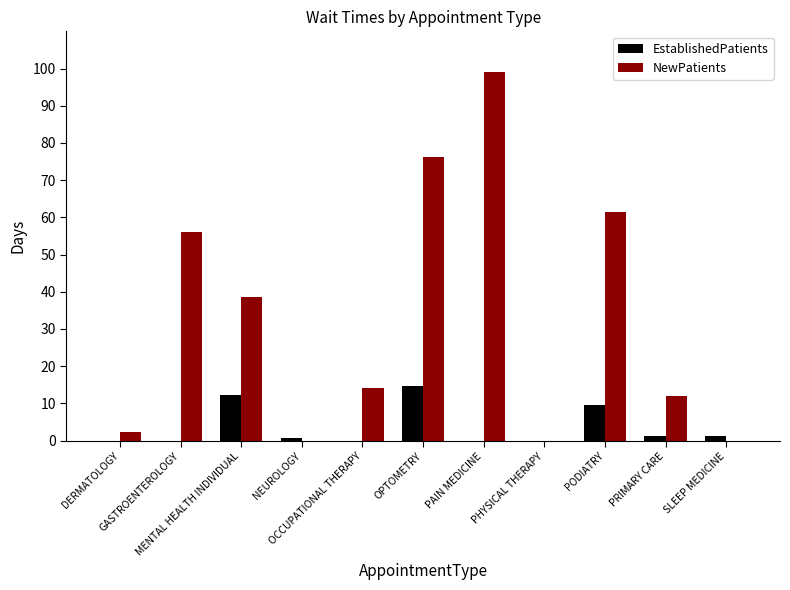

How many data points does each series have?

11